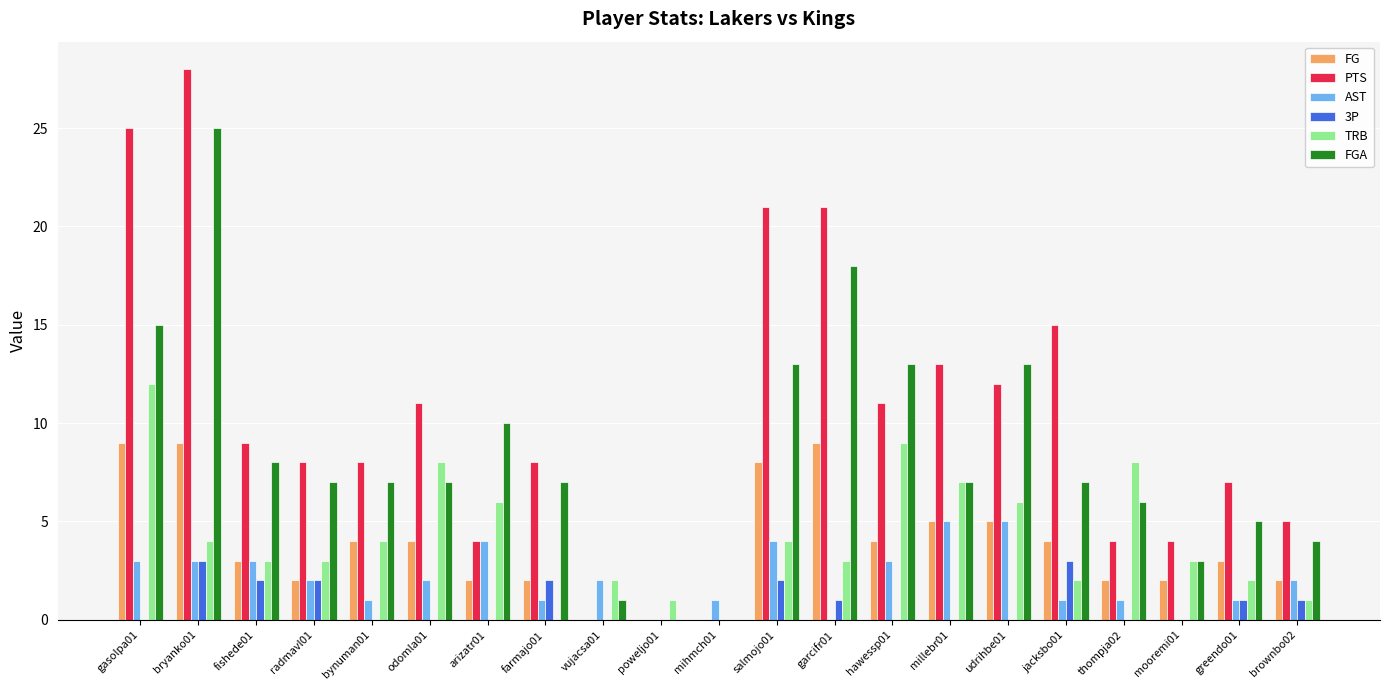

At which category is the sum across all series the highest?

bryanko01